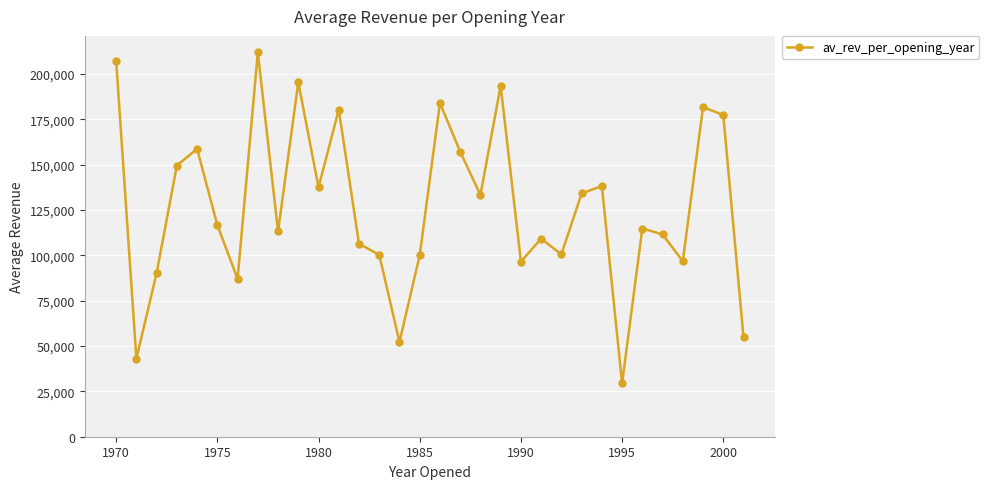

What is the greatest value displayed?

211798.5